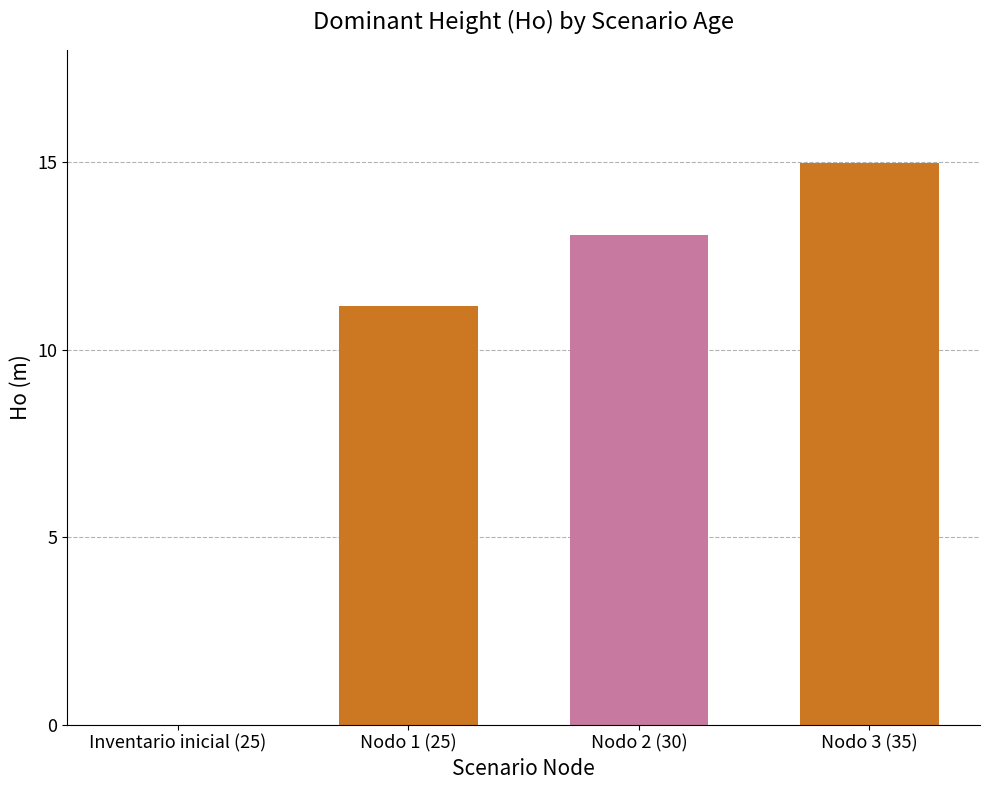

The value at Nodo 3 (35) is 21.3. True or false?

False